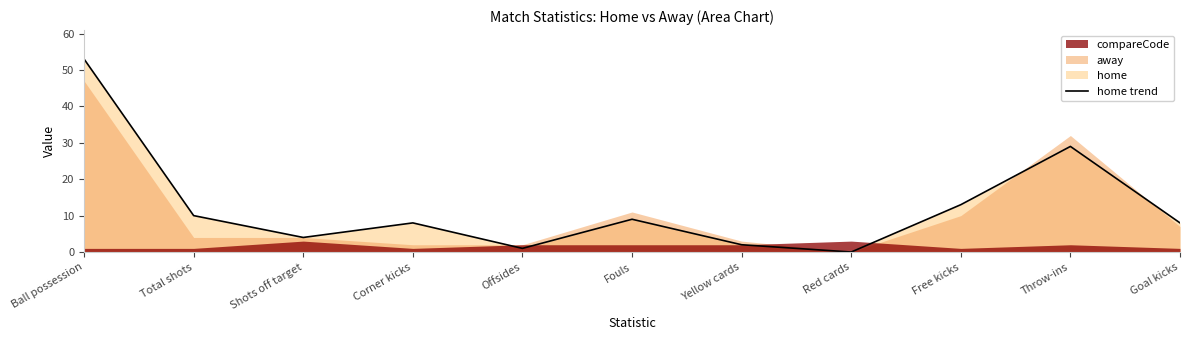

List the labels in order of value, largest first.

Ball possession, Throw-ins, Free kicks, Total shots, Fouls, Corner kicks, Goal kicks, Shots off target, Yellow cards, Offsides, Red cards